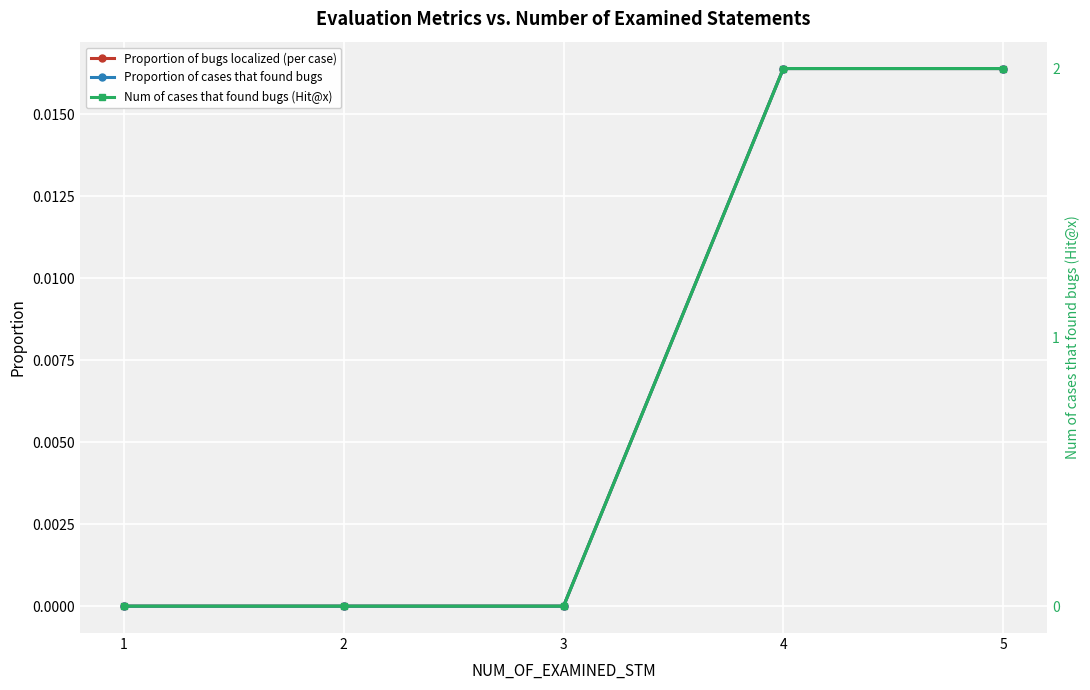

True or false: Proportion of bugs localized (per case) has a value of 0.0 at 1.

False